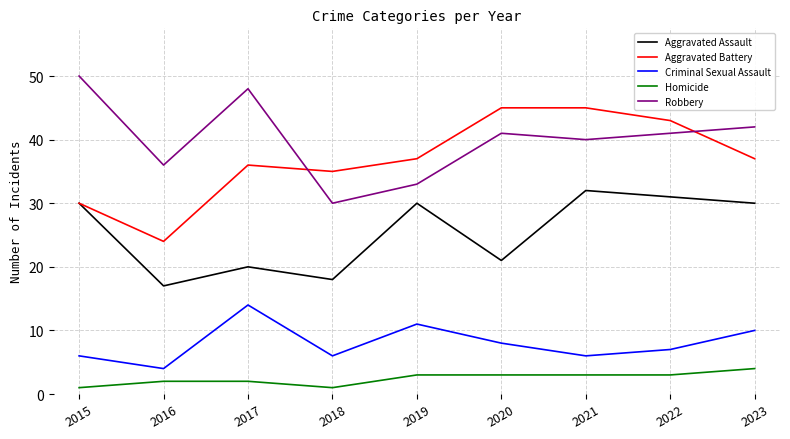

True or false: Aggravated Assault and Criminal Sexual Assault intersect in this chart.

False